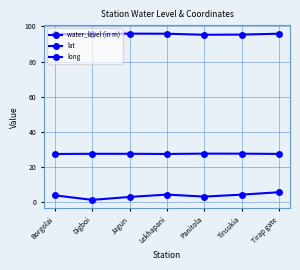

The long series shows 95.4 at Tinsukia. True or false?

True